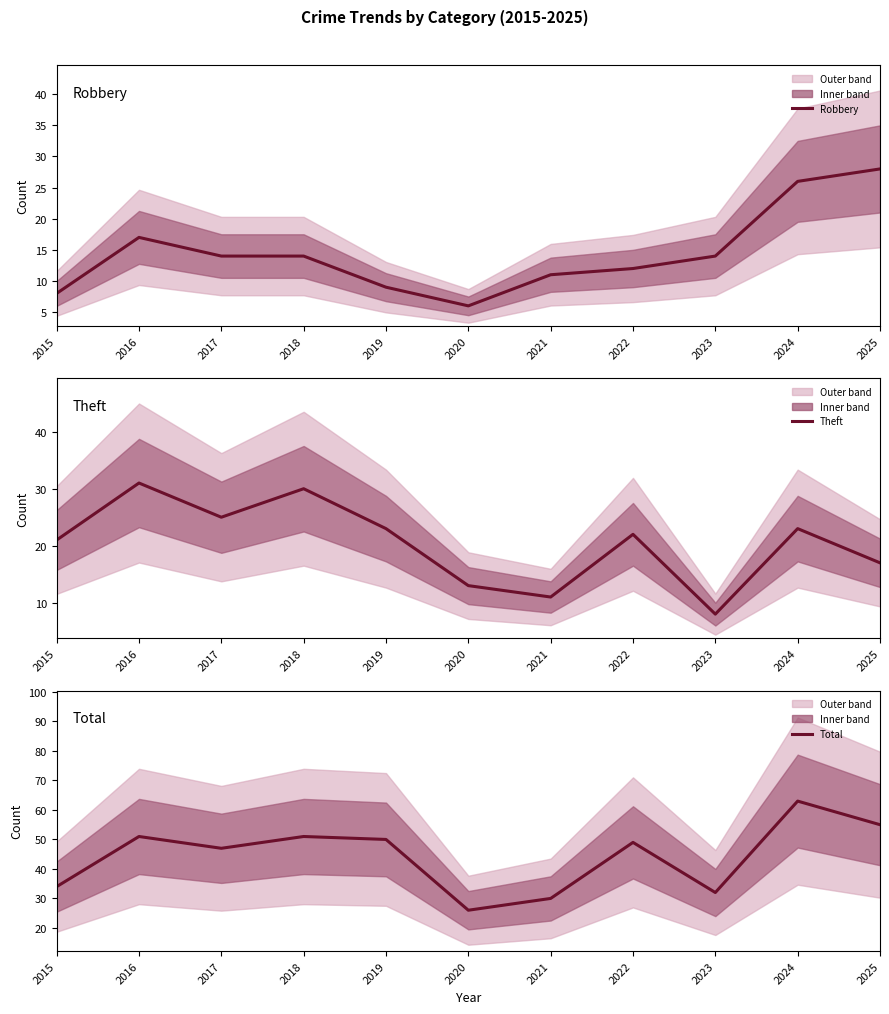

Reading left to right, list all the values displayed in this chart.

Robbery: 8	17	14	14	9	6	11	12	14	26	28
Theft: 21	31	25	30	23	13	11	22	8	23	17
Total: 34	51	47	51	50	26	30	49	32	63	55